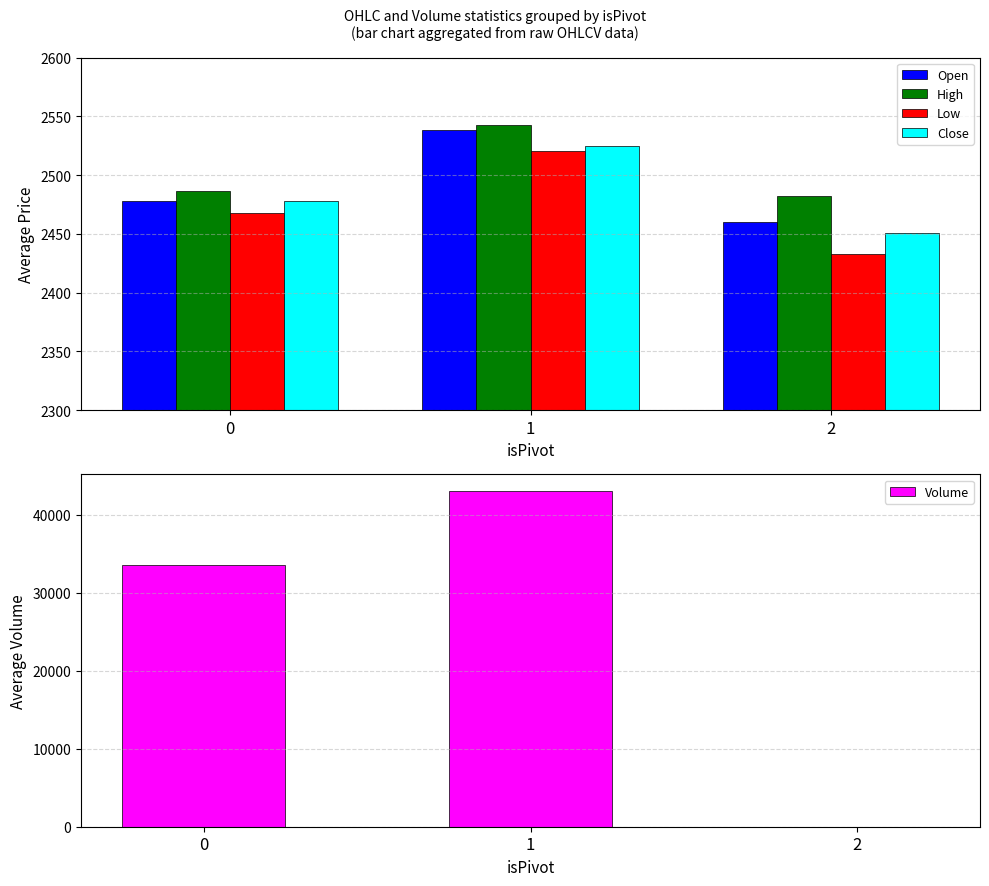

At which label does Open reach its minimum?

2